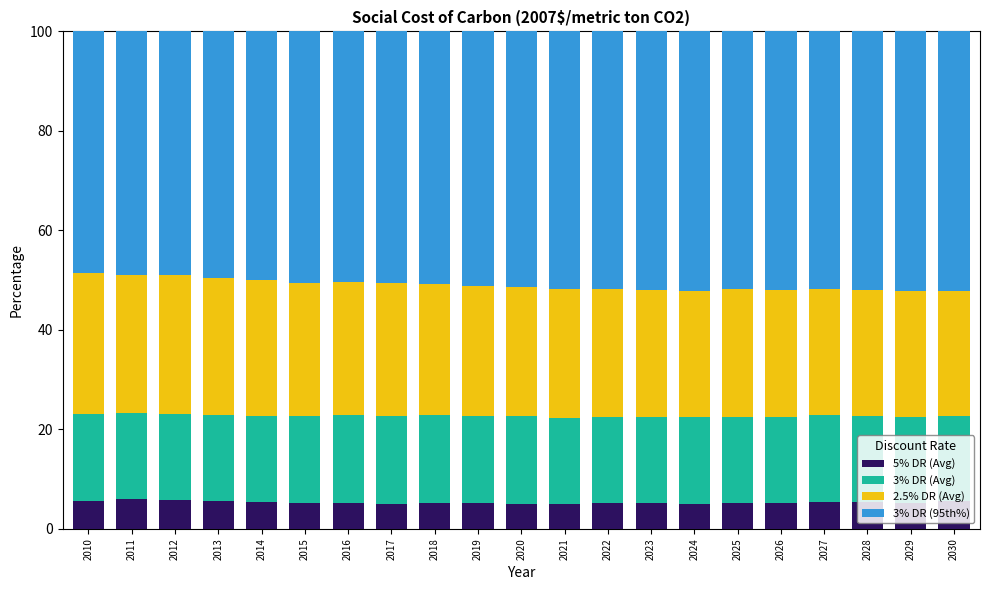

What is the highest value of the 5% DR (Avg) series?

6.0